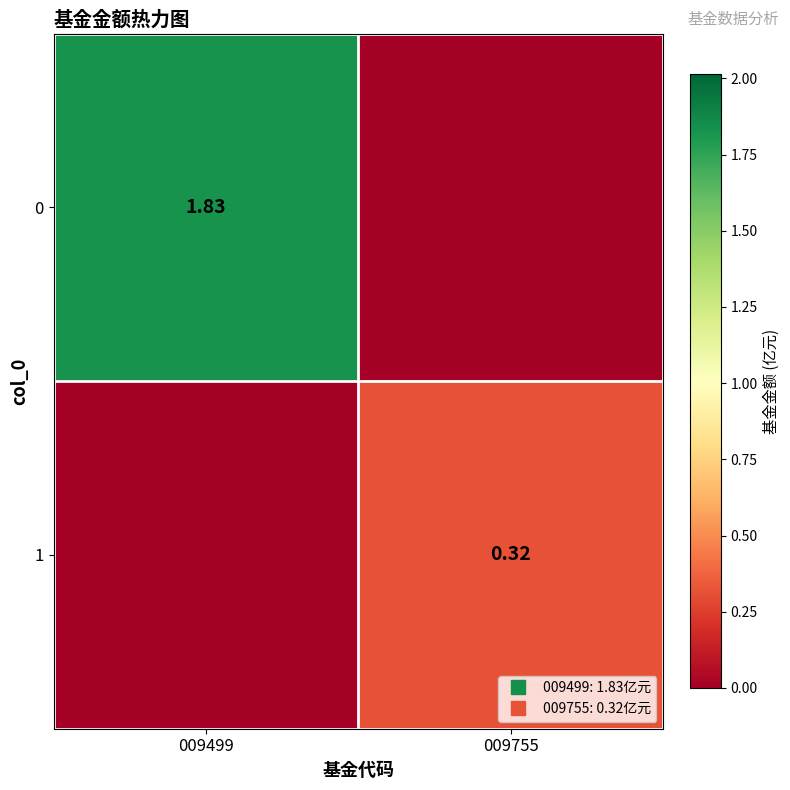

Where is 0 nearest to the value 0?

009755